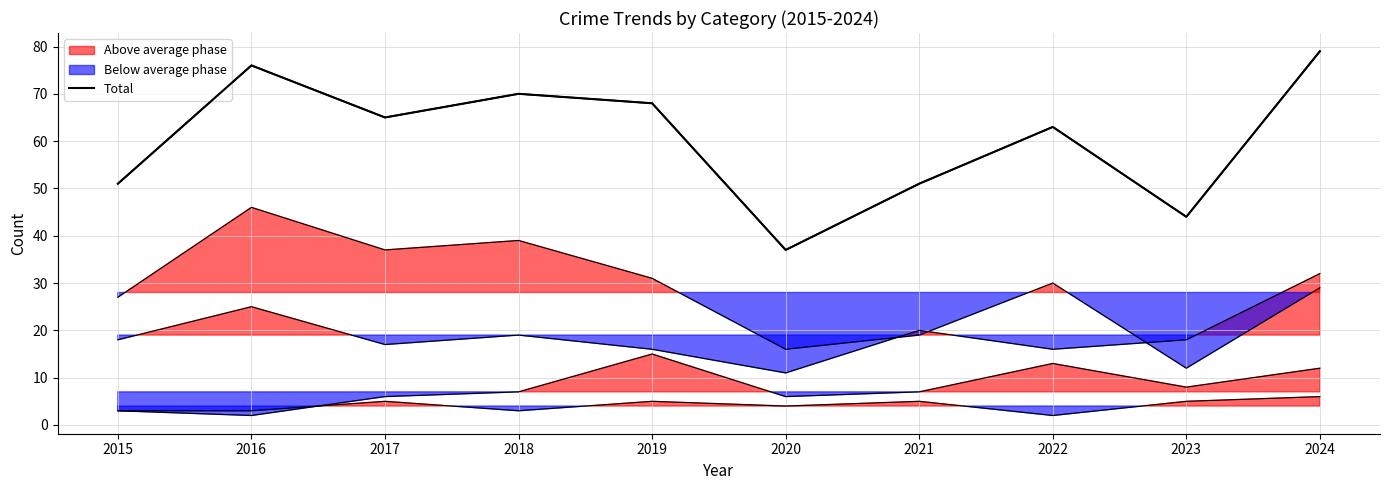

How many interior local peaks (higher than both neighbors) does the data have?

3